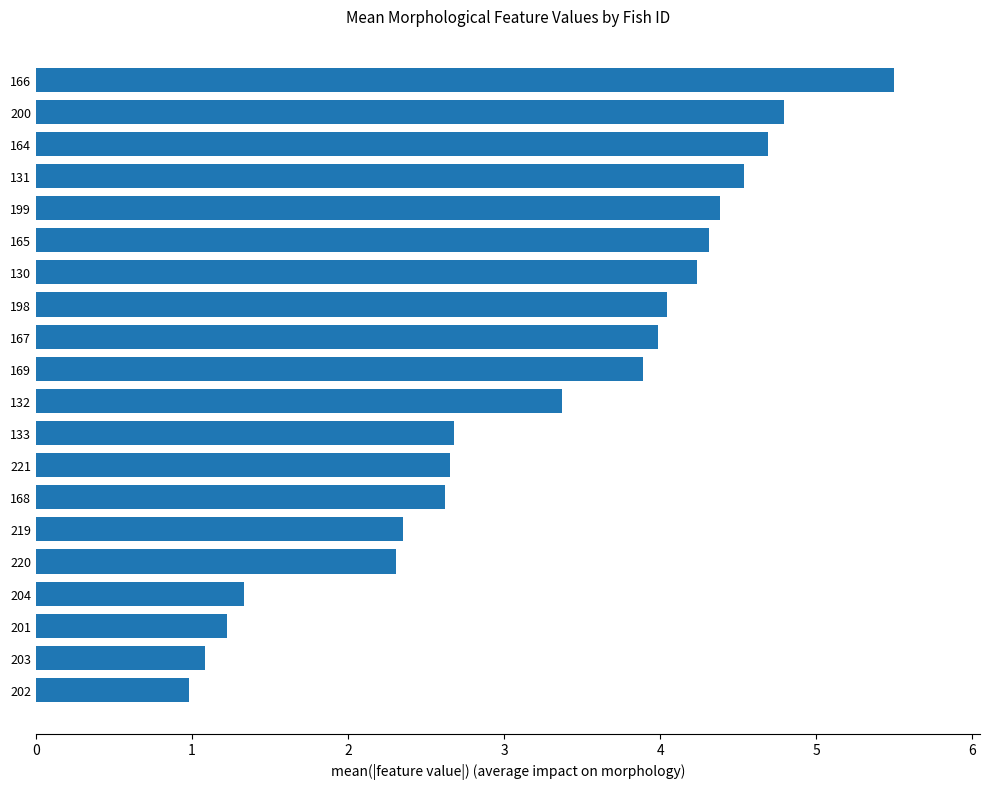

True or false: the data shows 4.5 at 131.

True